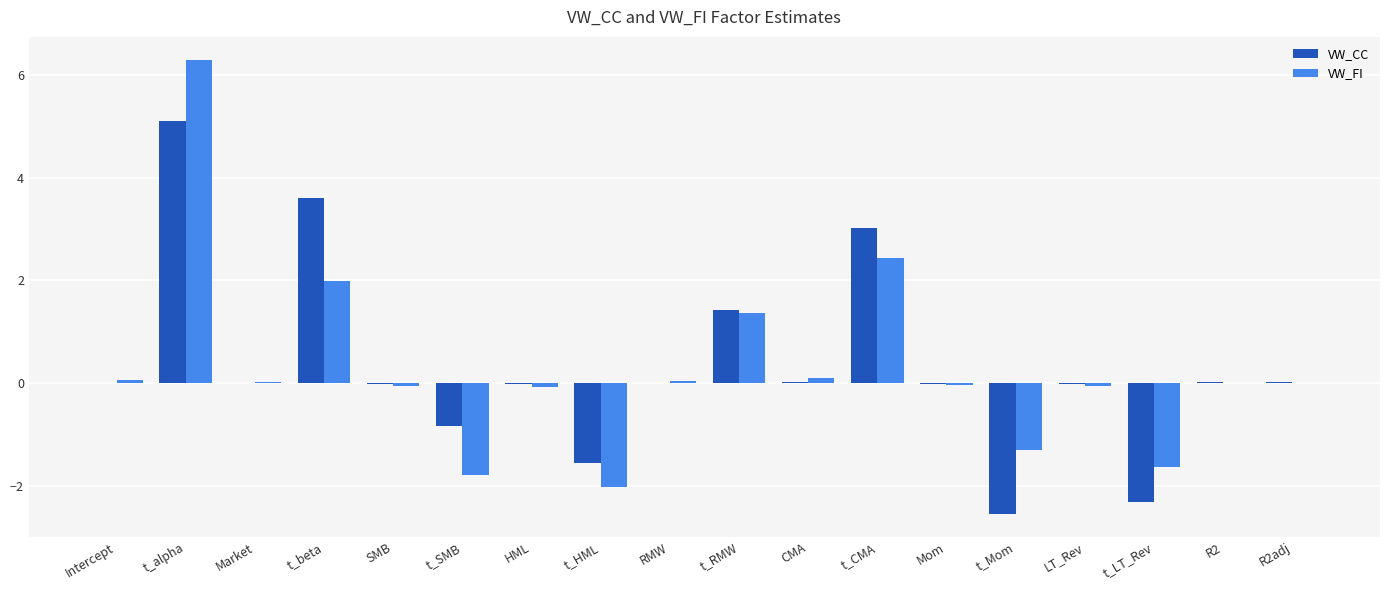

At which category is the sum across all series the highest?

t_alpha